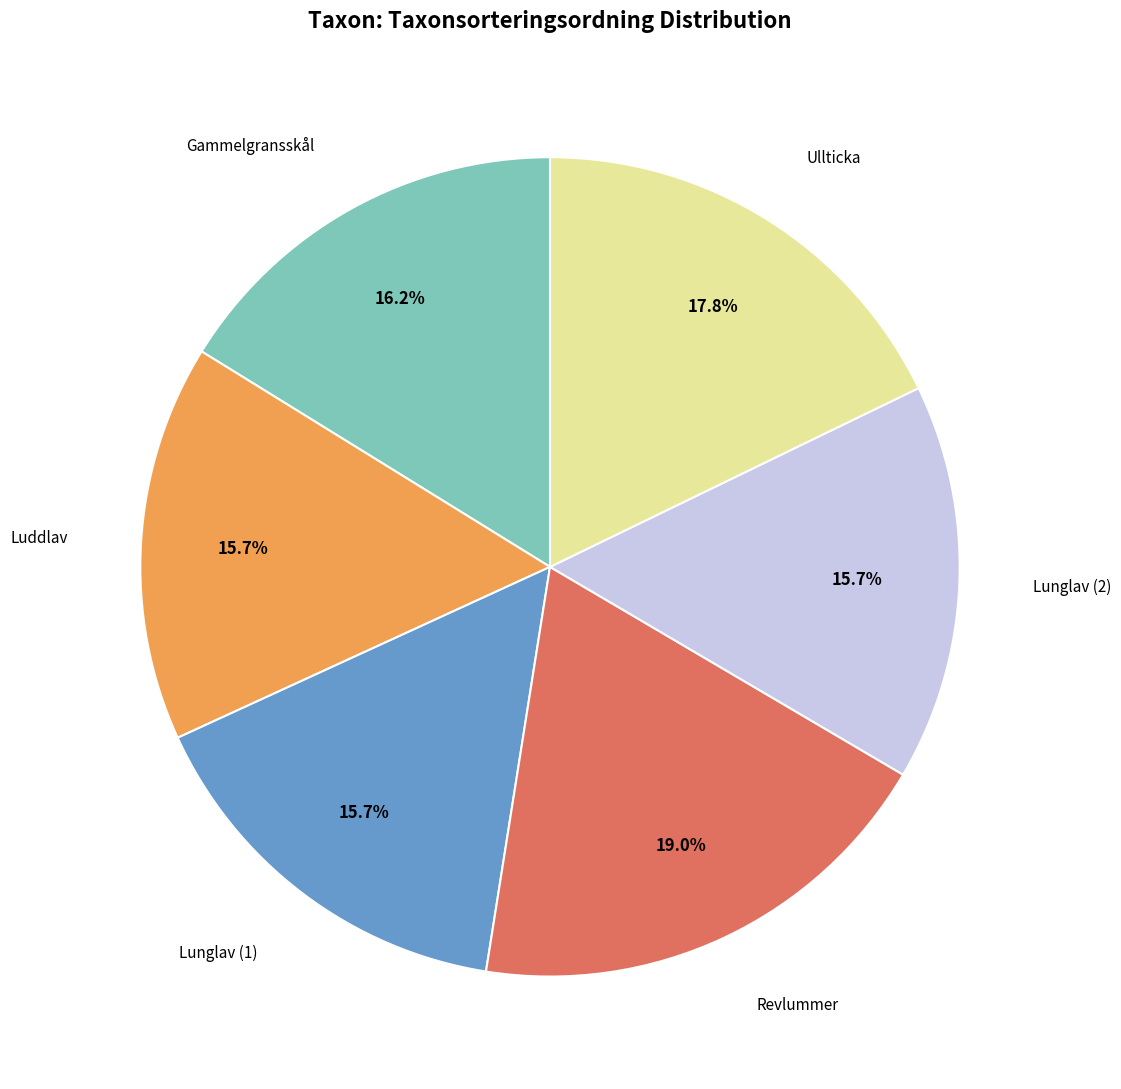

Is there a majority slice in this chart?

No